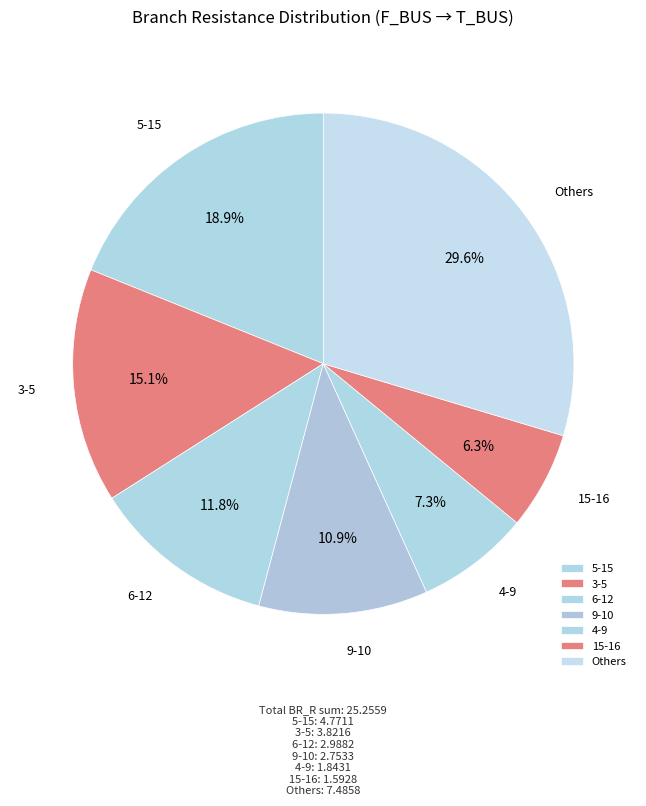

Is there any slice that represents more than half of the pie?

No